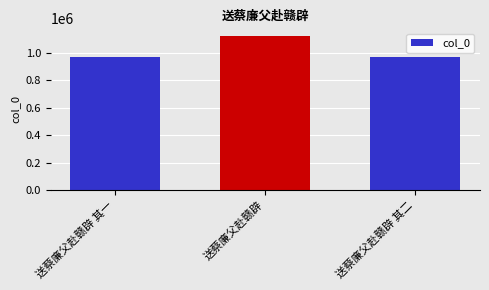

Where is the data nearest to the value 1046037?

送蔡廉父赴赣辟 其一